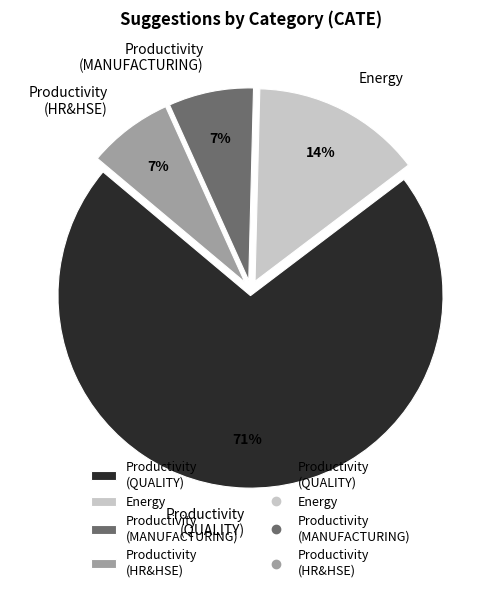

Does Productivity (HR&HSE) account for over 50% of the chart?

No